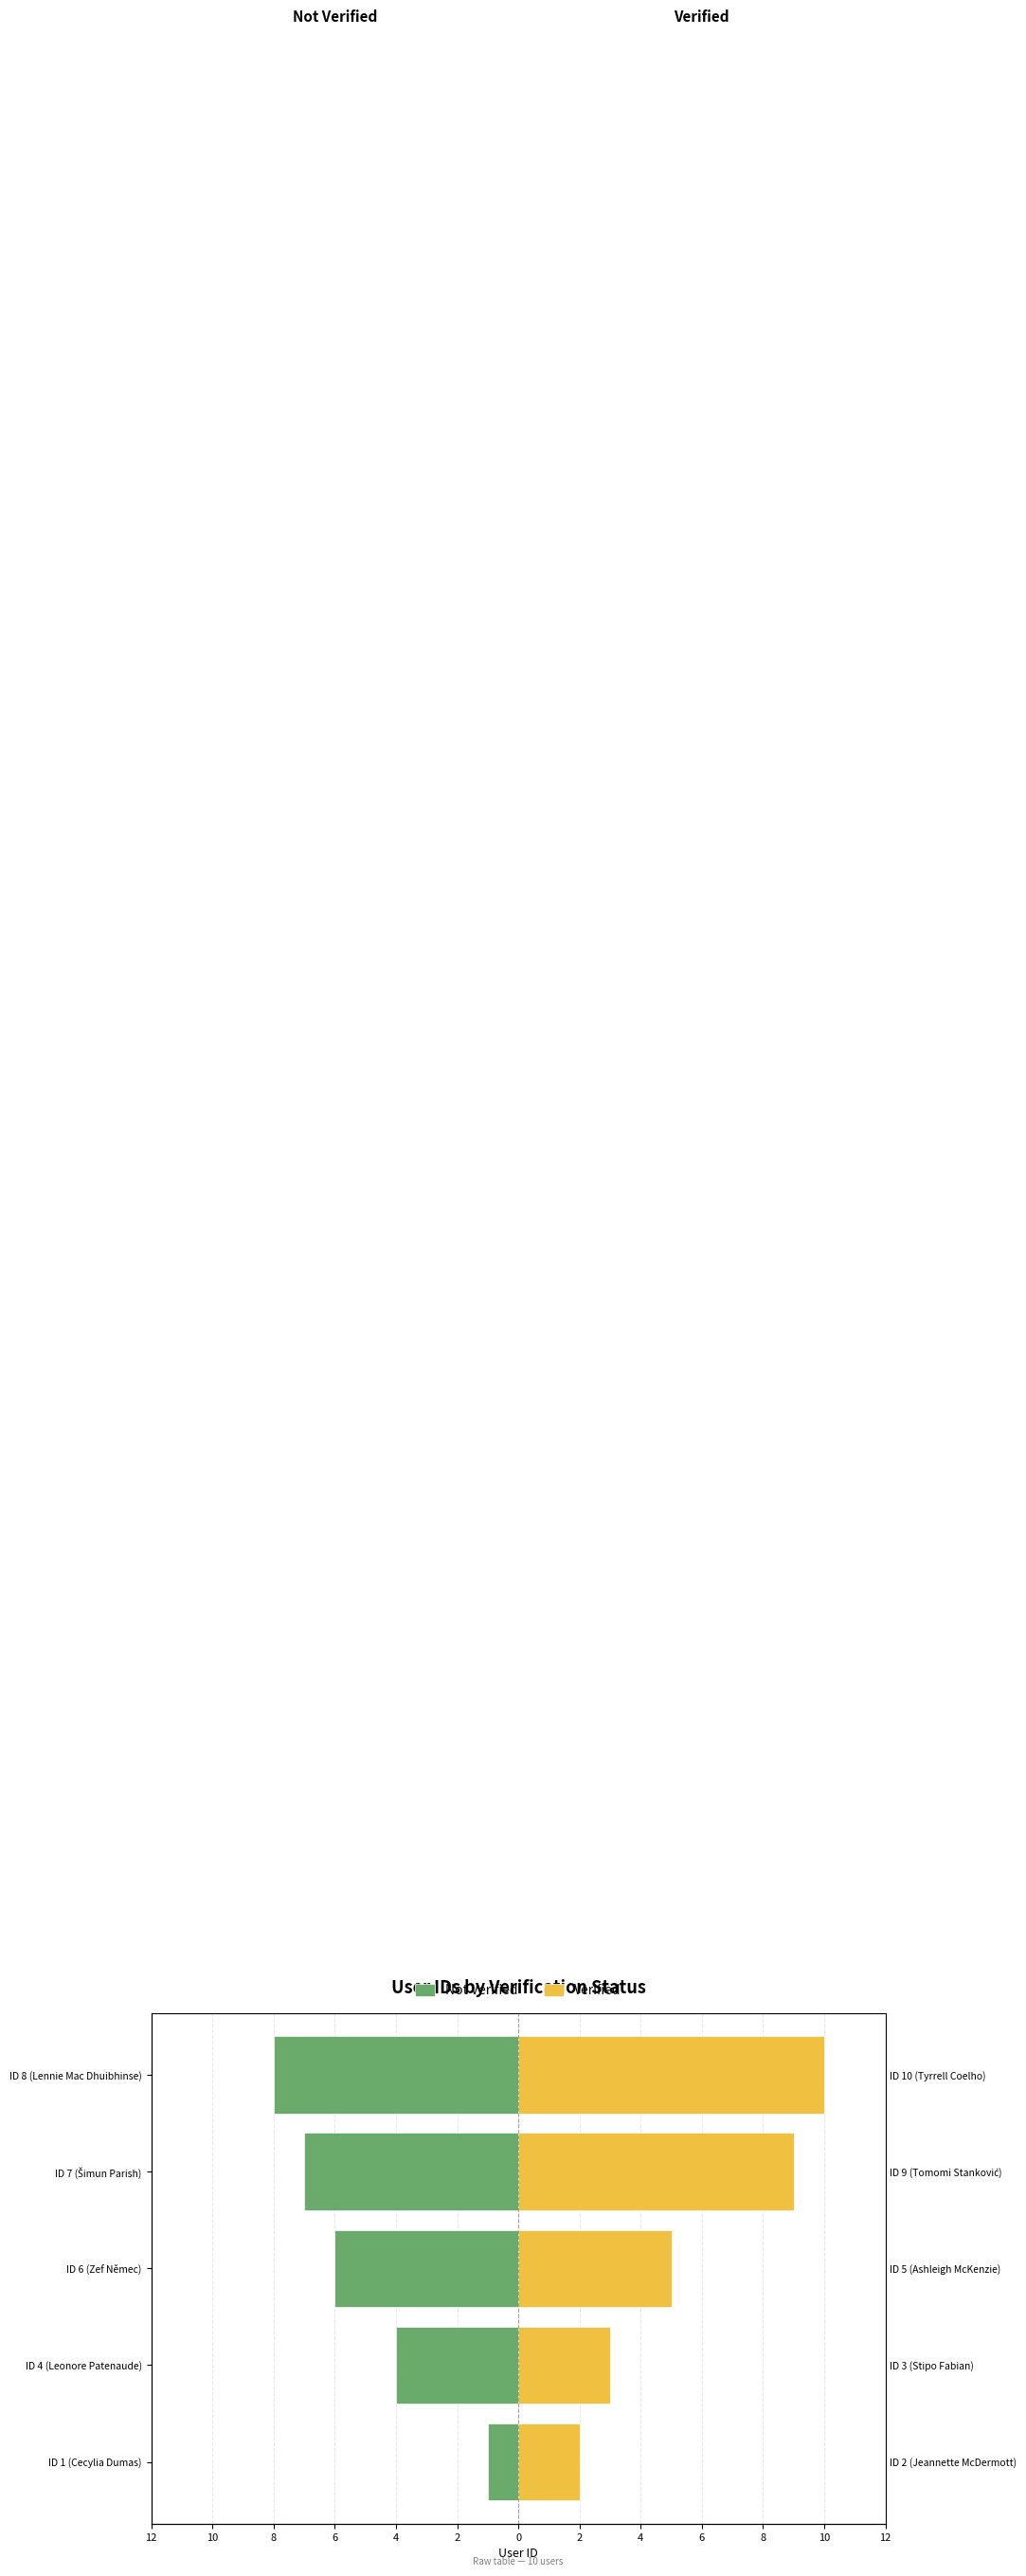

Is the value of Not Verified at ID 1 (Cecylia Dumas) greater than the value of Verified at ID 8 (Lennie Mac Dhuibhinse)?

No